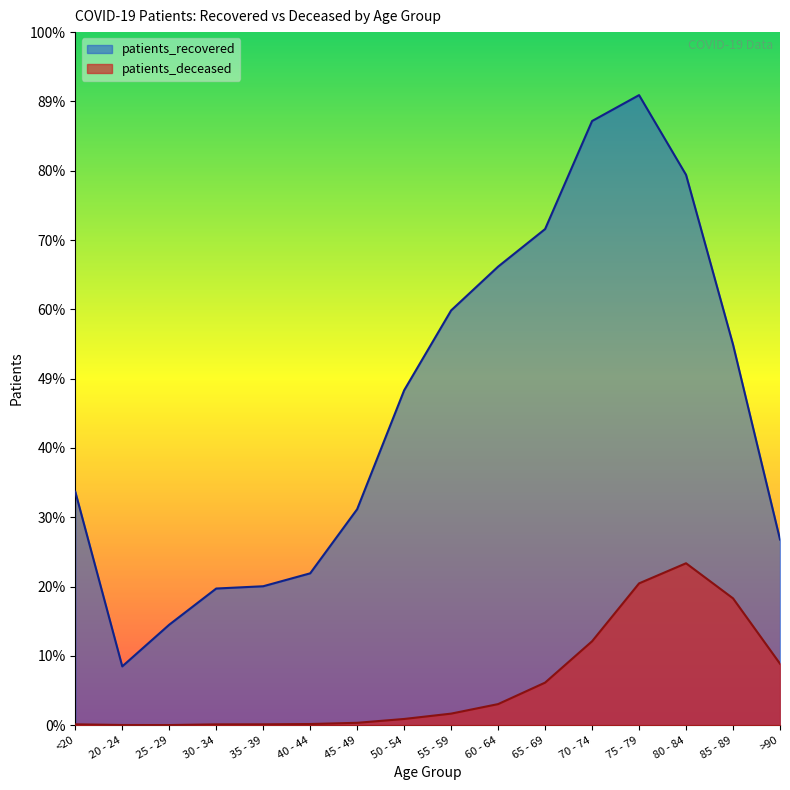

Reading left to right, what are all the values shown in this chart?

patients_recovered: <20=4805	20 - 24=1210	25 - 29=2068	30 - 34=2812	35 - 39=2859	40 - 44=3125	45 - 49=4445	50 - 54=6891	55 - 59=8535	60 - 64=9436	65 - 69=10209	70 - 74=12432	75 - 79=12965	80 - 84=11325	85 - 89=7833	>90=3821
patients_deceased: <20=18	20 - 24=4	25 - 29=3	30 - 34=17	35 - 39=18	40 - 44=24	45 - 49=49	50 - 54=128	55 - 59=238	60 - 64=434	65 - 69=876	70 - 74=1727	75 - 79=2918	80 - 84=3332	85 - 89=2610	>90=1265